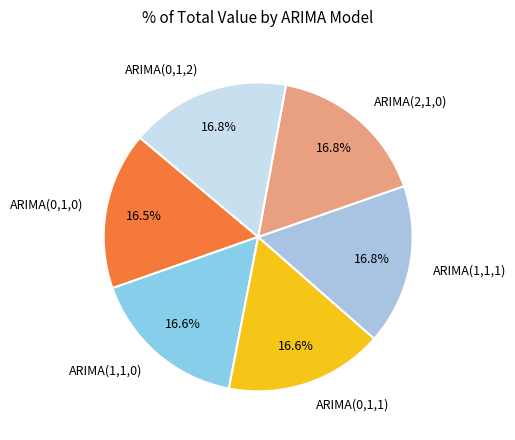

How much of the chart is everything except ARIMA(0,1,0)?

83.5%